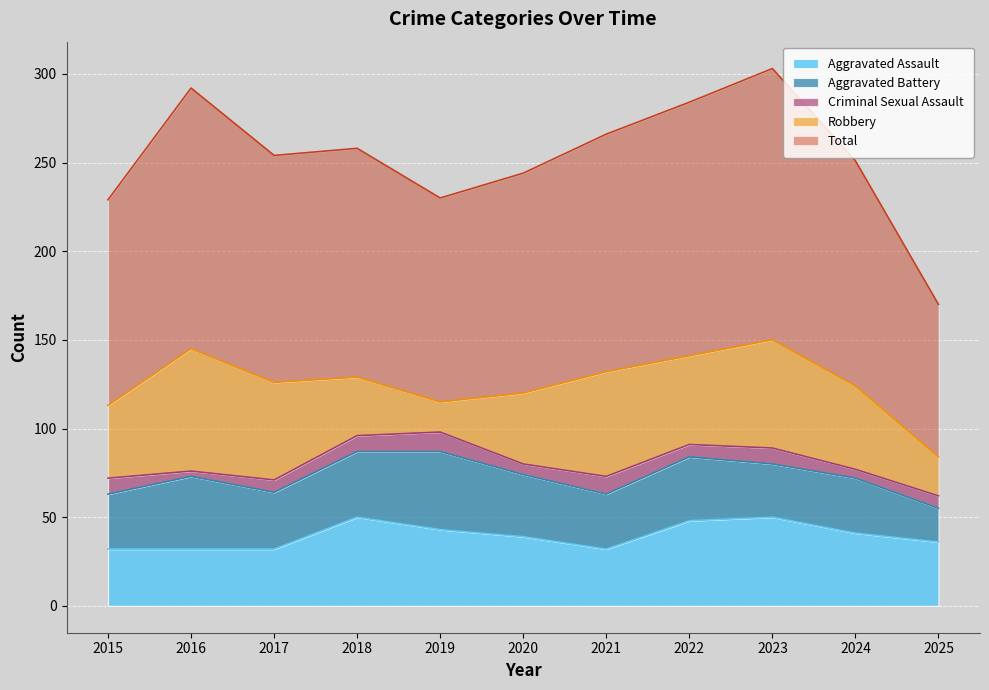

List the series in order of their peak value, highest first.

Total, Robbery, Aggravated Assault, Aggravated Battery, Criminal Sexual Assault